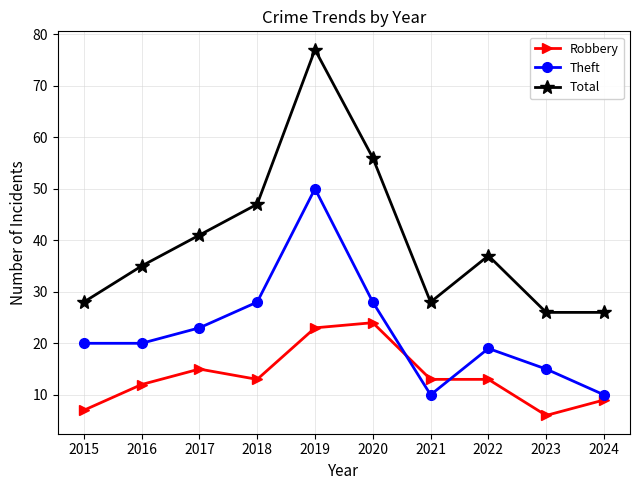

How many lines are shown in the chart?

3